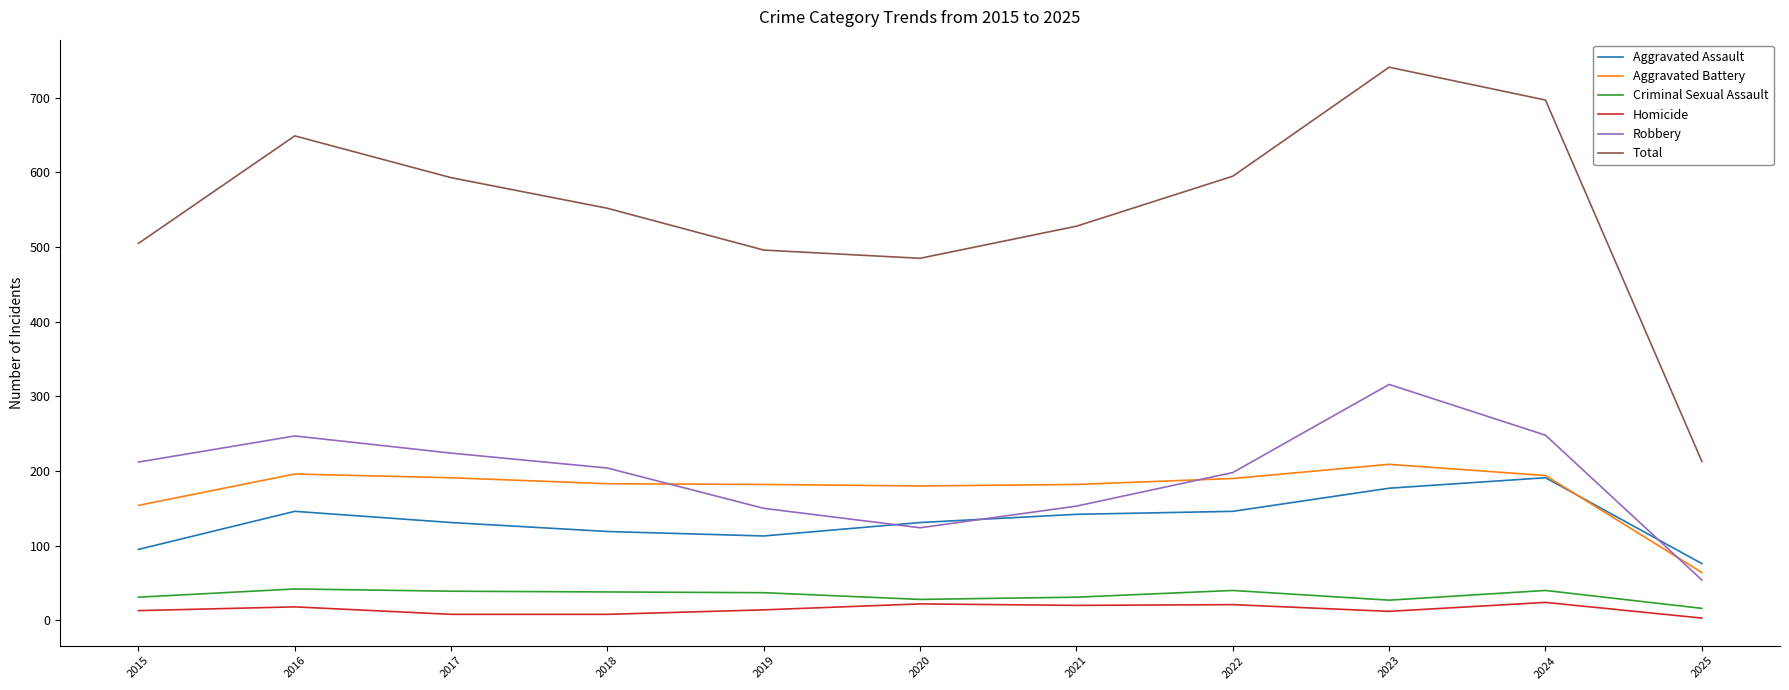

The value of Aggravated Battery at 2017 is 280. True or false?

False